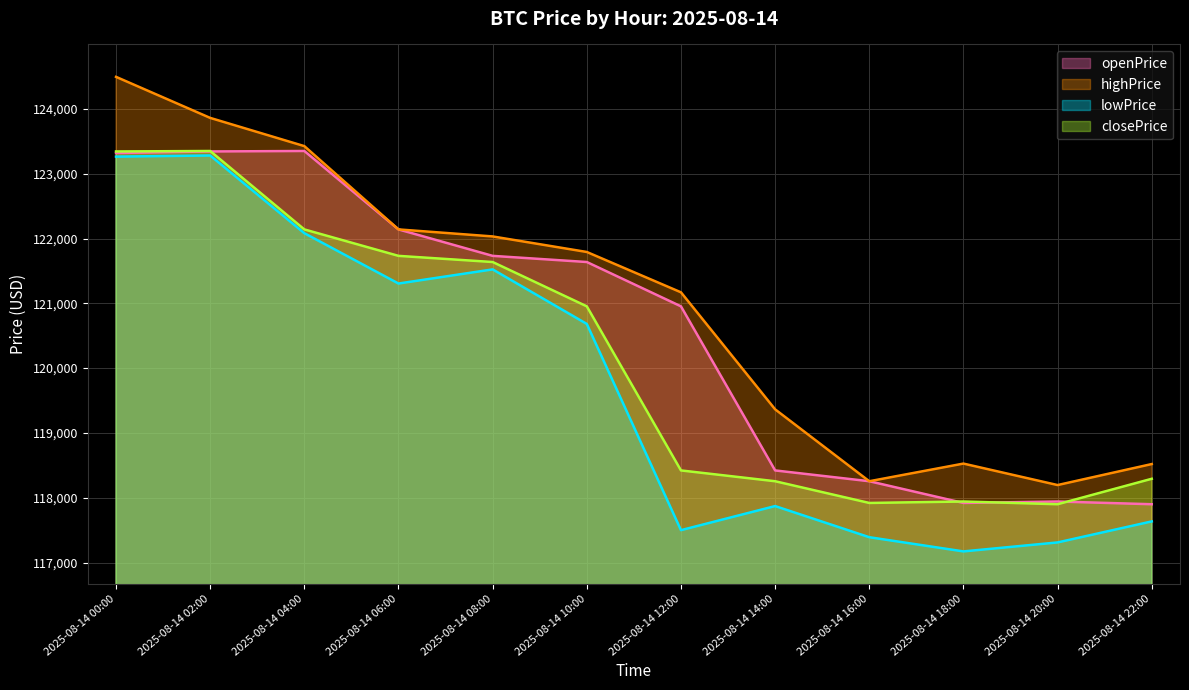

In closePrice, how many points are higher than both neighbors (excluding endpoints)?

2